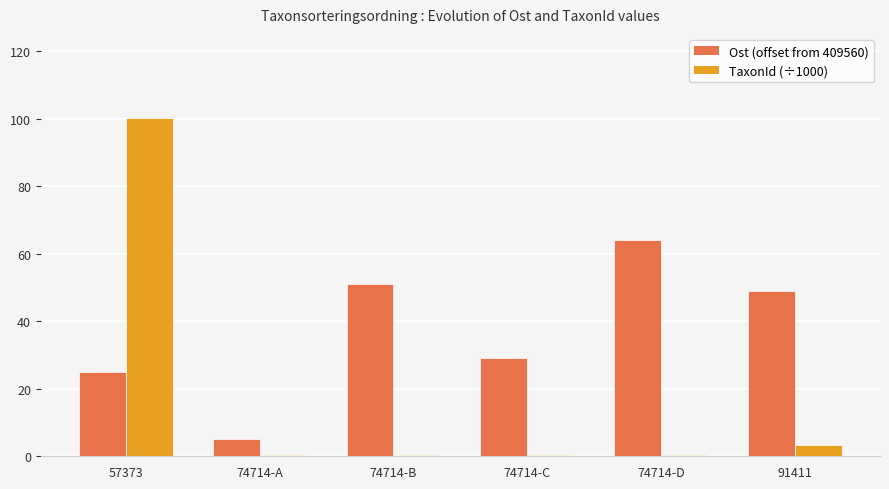

What is the difference between the TaxonId (÷1000) values at 57373 and 74714-D?

99.7